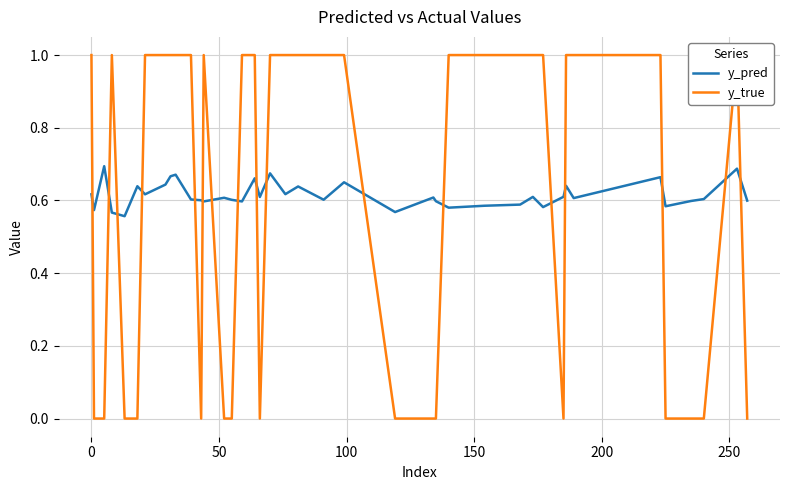

What are all the series names shown in the legend?

y_pred, y_true